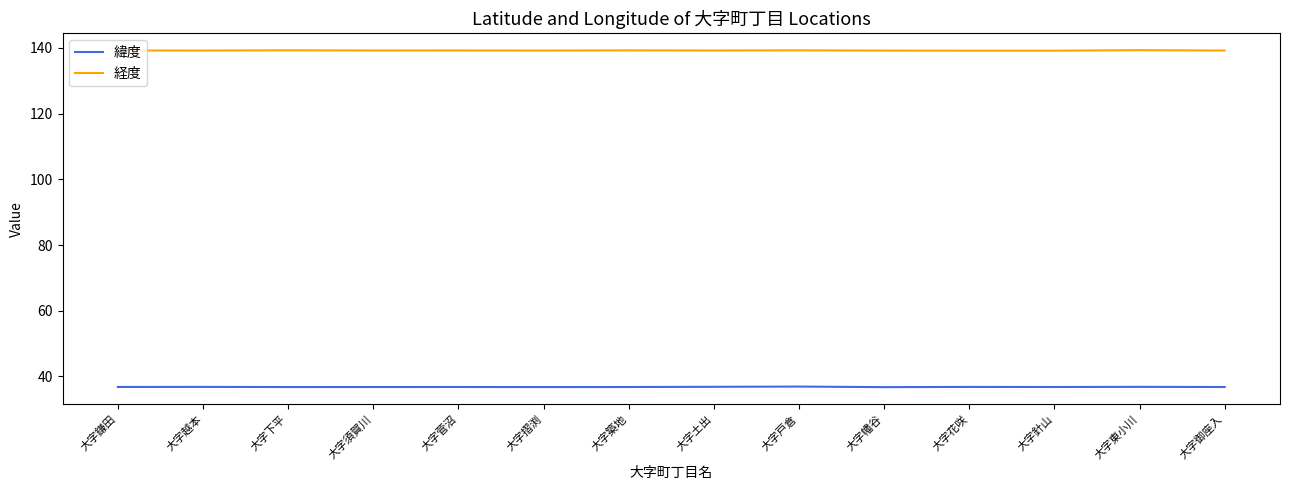

What is the greatest value displayed?

139.3